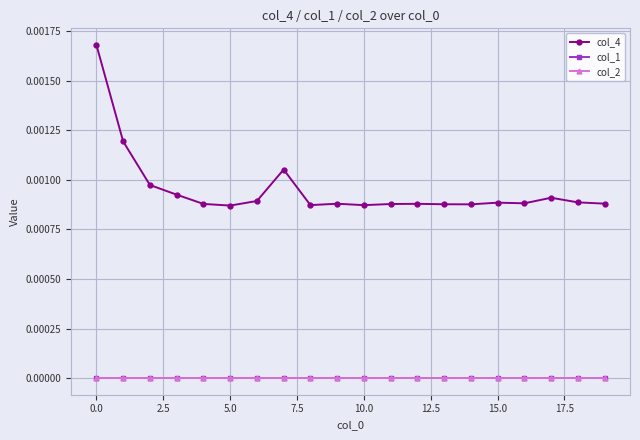

How many lines are shown in the chart?

3